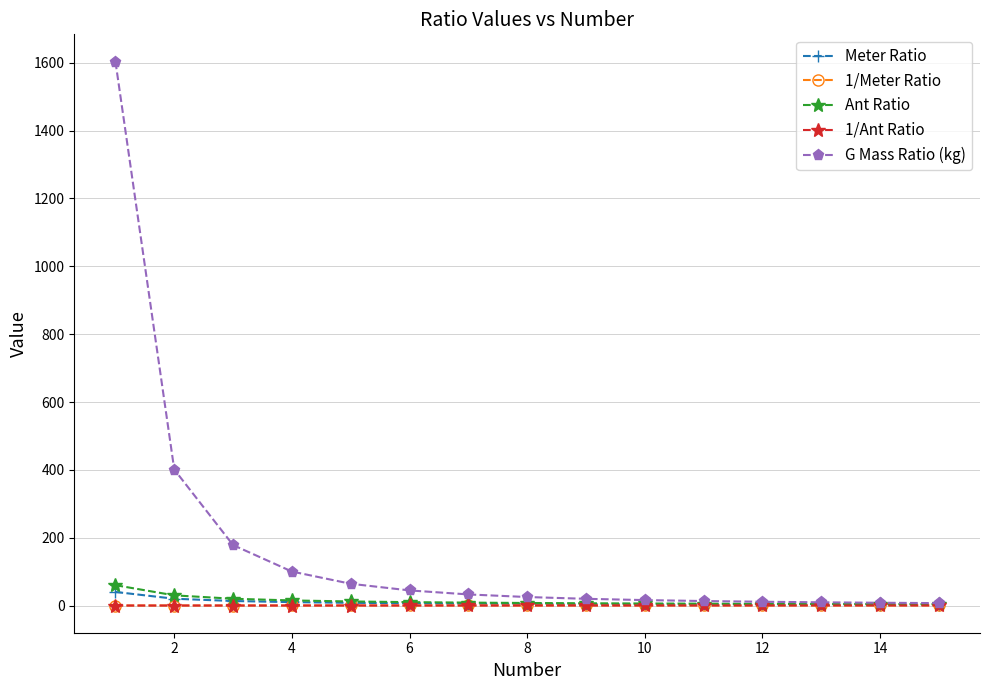

Which series has the largest total across all categories?

G Mass Ratio (kg)